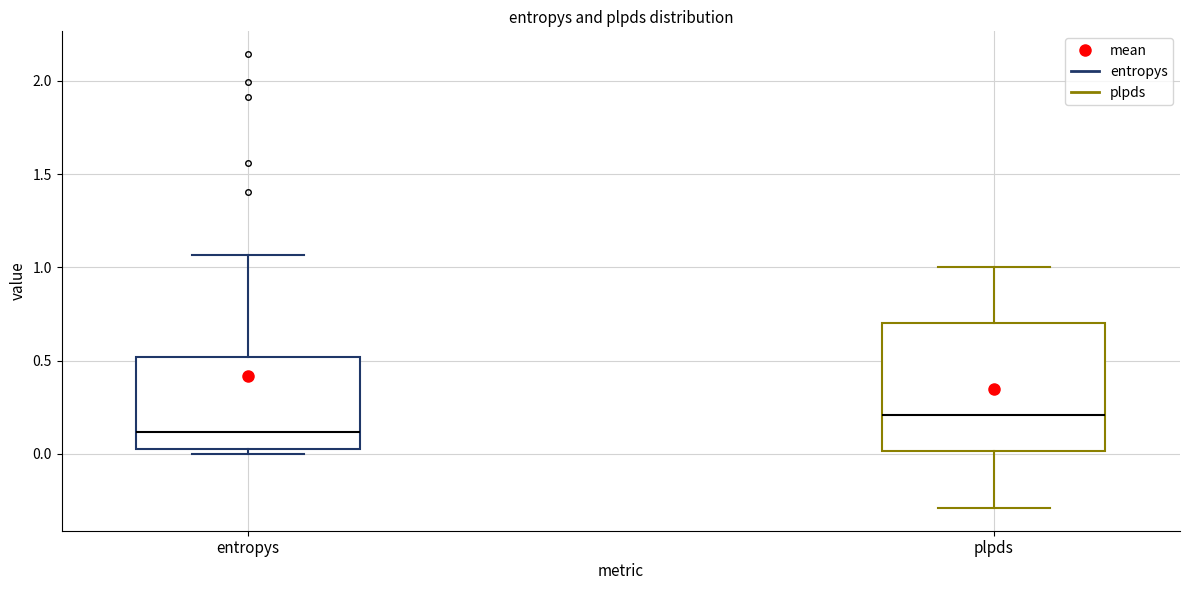

Which box's median line is the lowest?

entropys